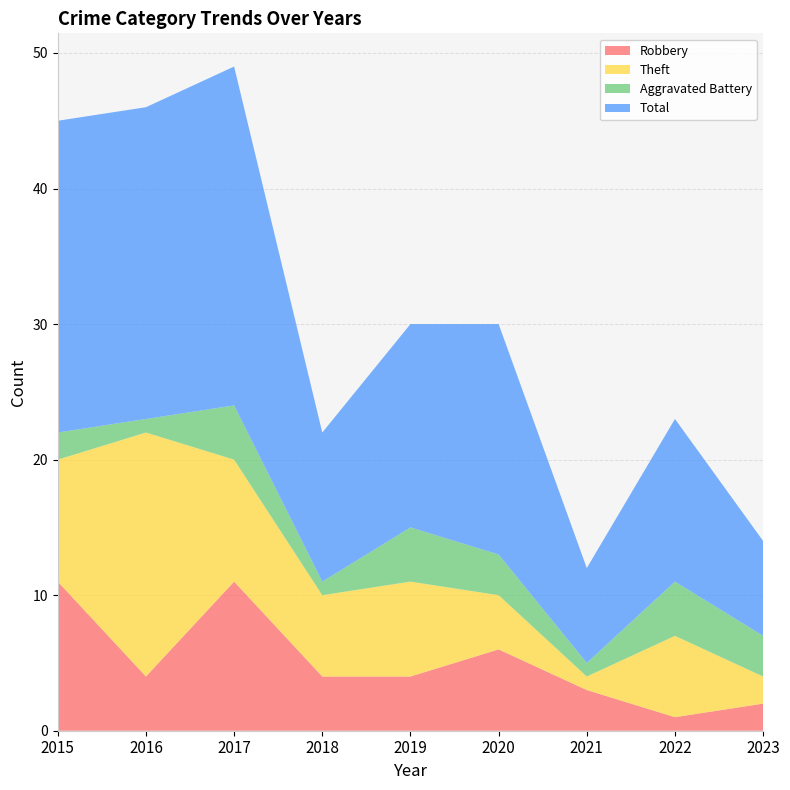

Reading left to right, transcribe all the data shown in this chart.

Robbery: 2015=11	2016=4	2017=11	2018=4	2019=4	2020=6	2021=3	2022=1	2023=2
Theft: 2015=9	2016=18	2017=9	2018=6	2019=7	2020=4	2021=1	2022=6	2023=2
Aggravated Battery: 2015=2	2016=1	2017=4	2018=1	2019=4	2020=3	2021=1	2022=4	2023=3
Total: 2015=23	2016=23	2017=25	2018=11	2019=15	2020=17	2021=7	2022=12	2023=7